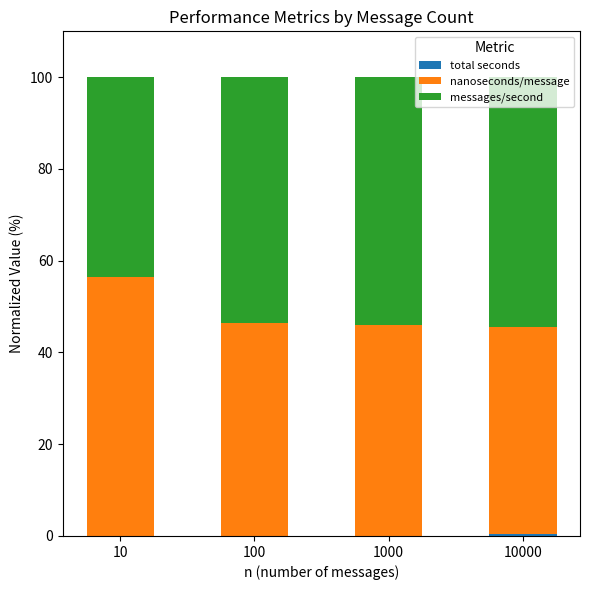

What is the total value across all series at 1000?

100.0